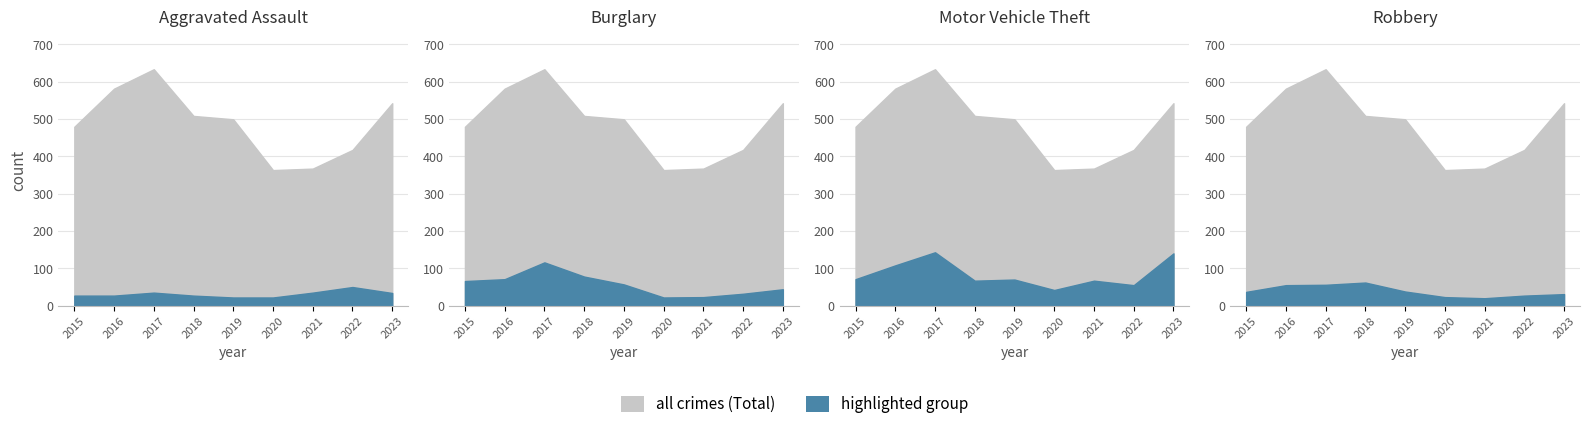

What is the sum of all Motor Vehicle Theft values?

763